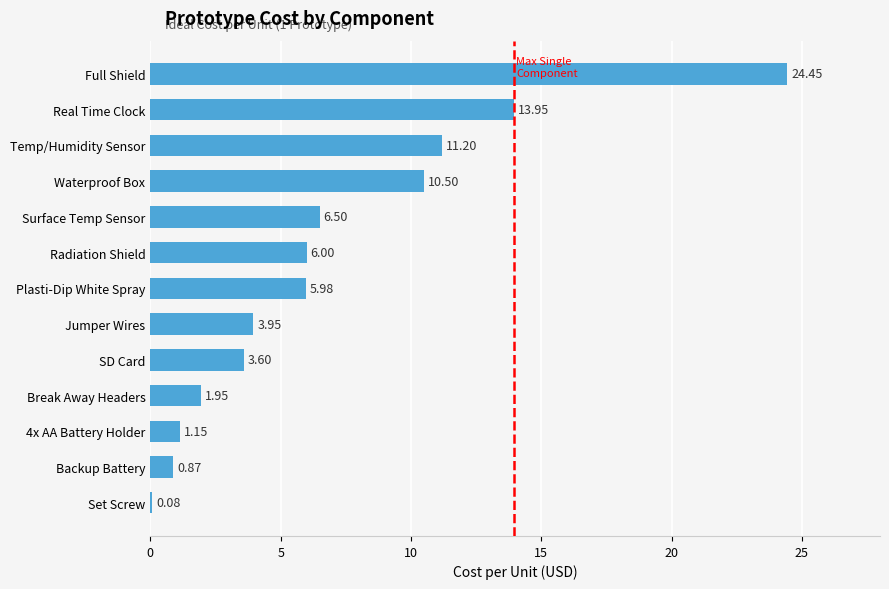

Between Jumper Wires and Full Shield, which is larger?

Full Shield